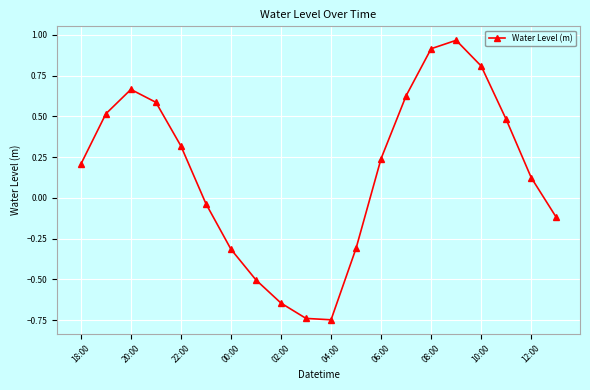

What is the value of the 7th point from the left?

-0.3